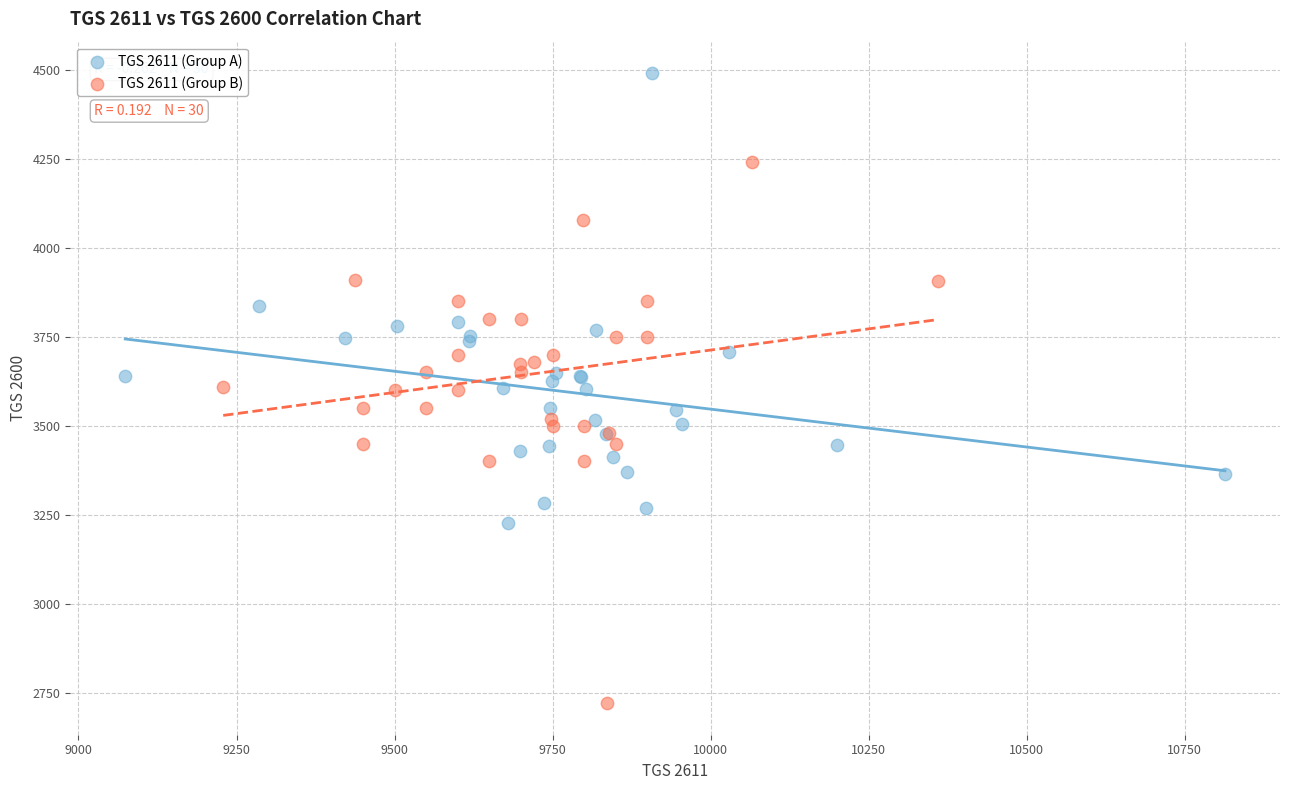

What are all the series names shown in the legend?

TGS 2611 (Group A), TGS 2611 (Group B)